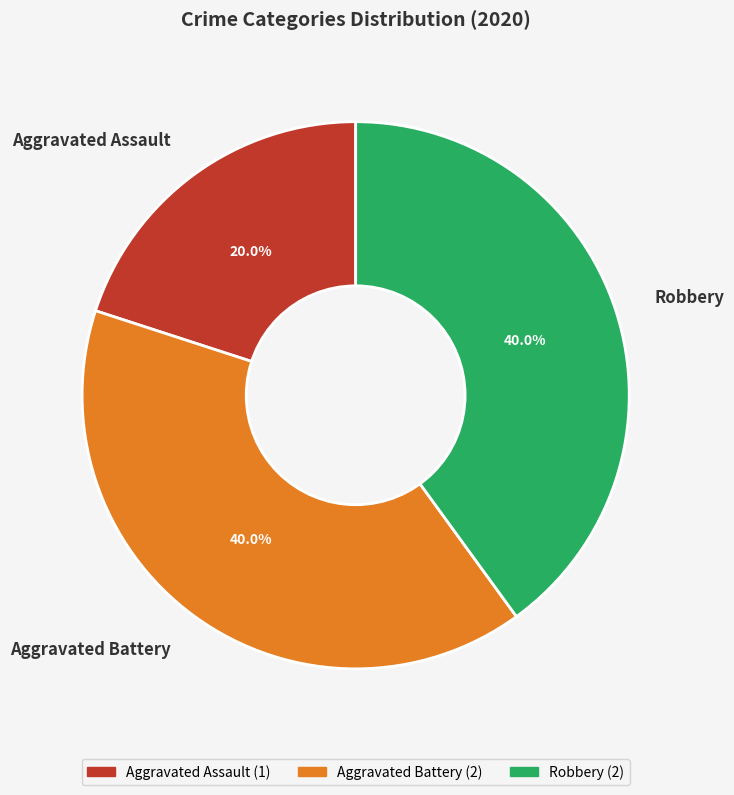

To the nearest percent, what is the difference between the largest and smallest slice percentages?

20%